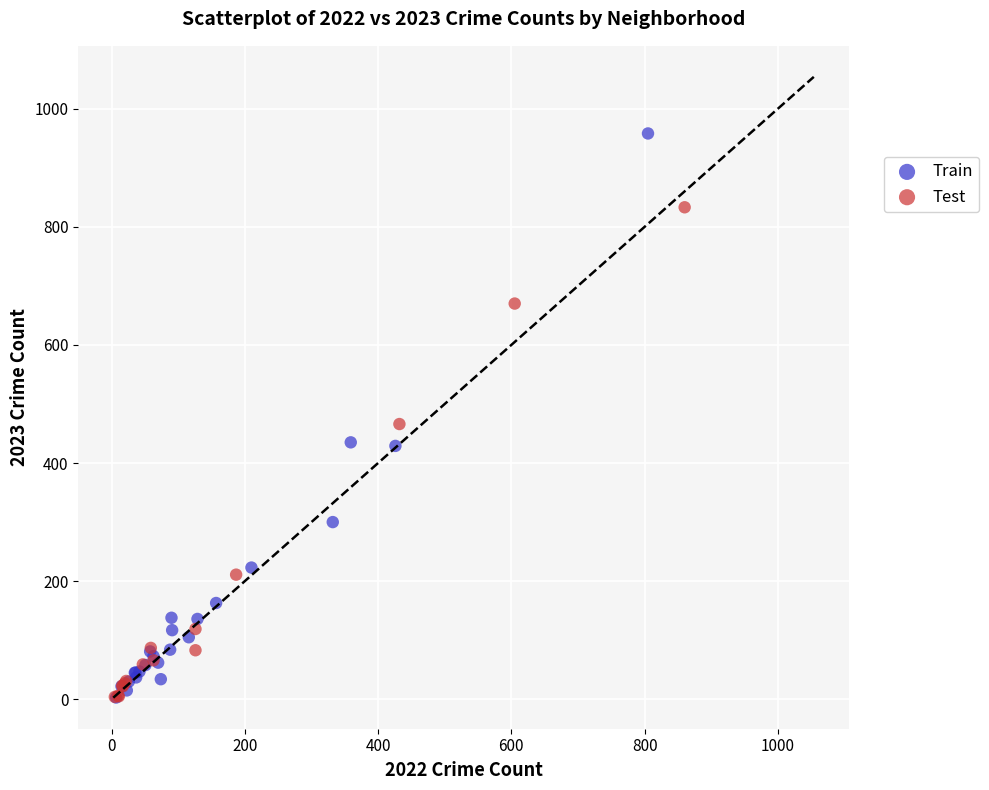

Which series has the widest spread of Y values?

Train